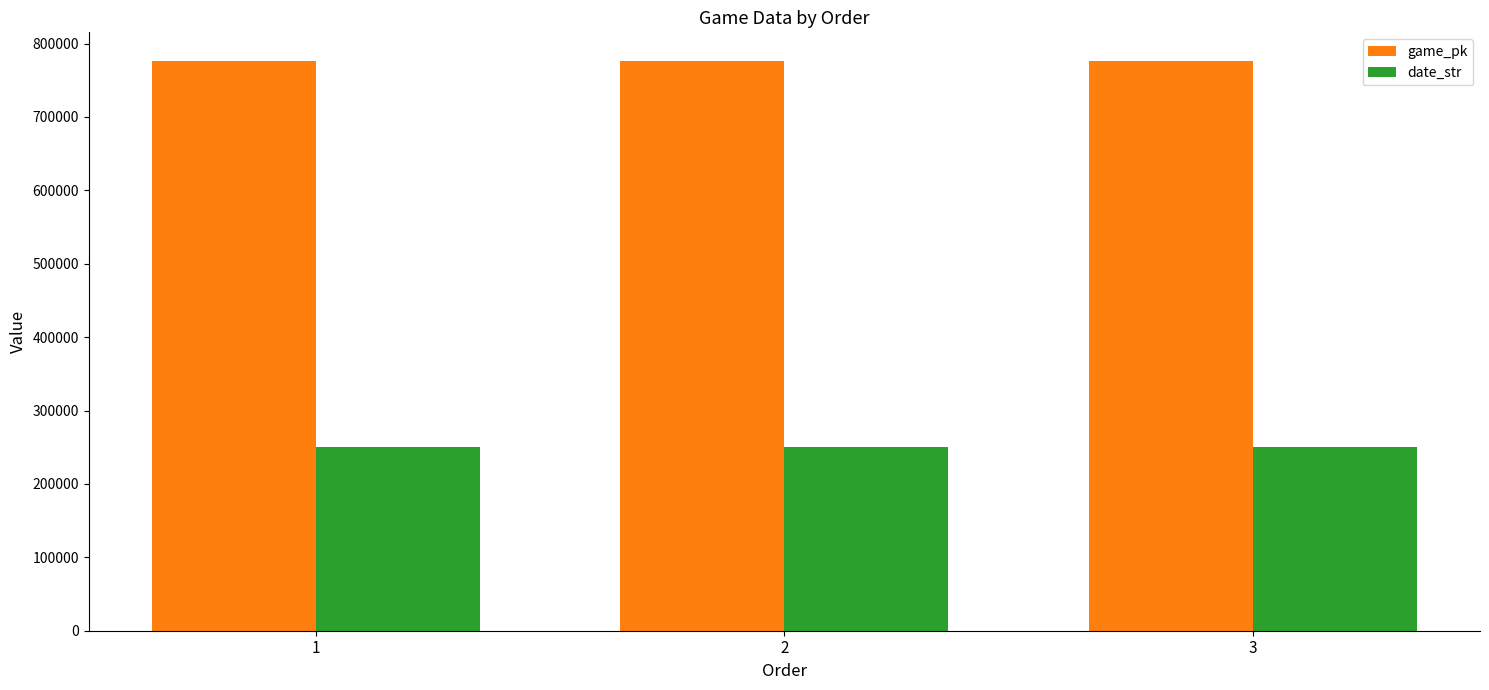

What is the sum of all game_pk values?

2329158